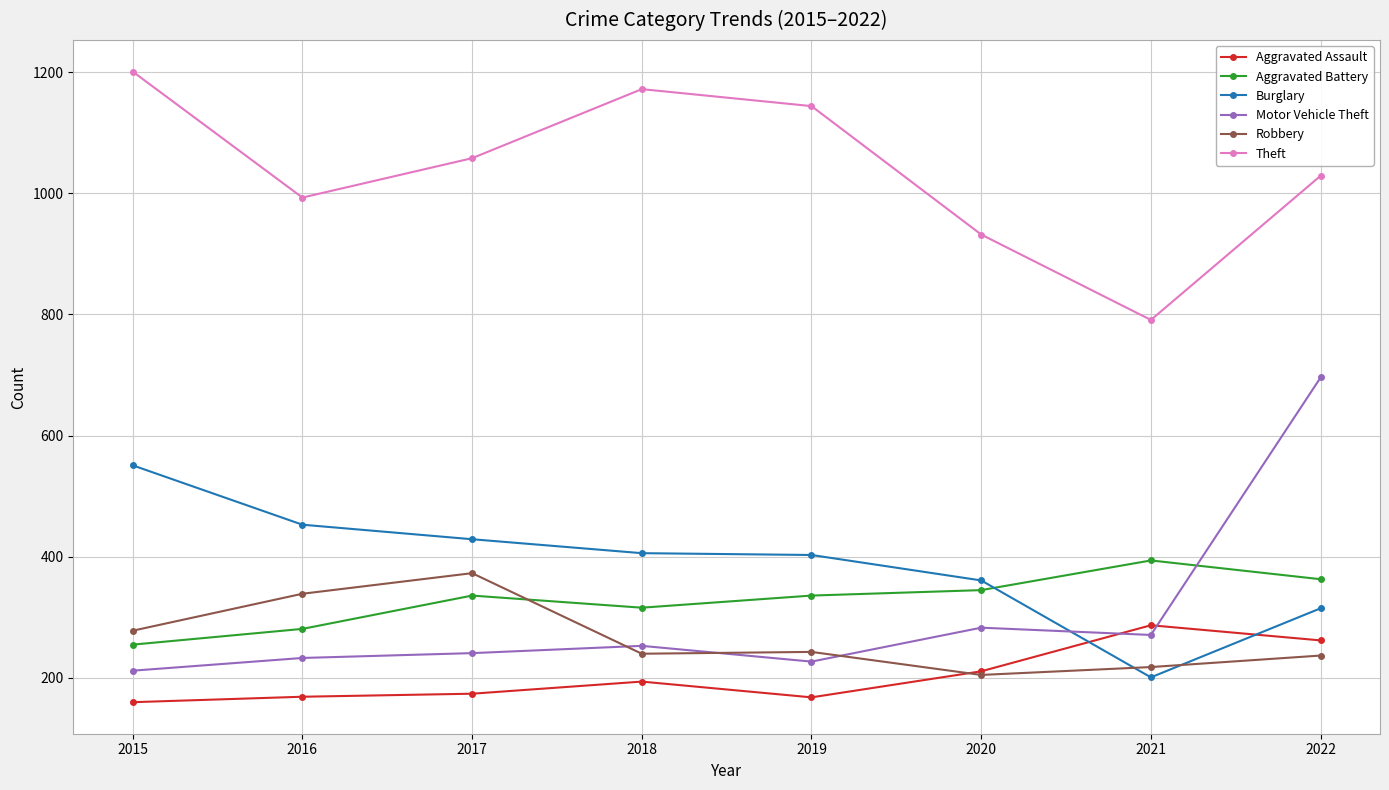

After their last crossing, which series has the higher values: Aggravated Battery or Robbery?

Aggravated Battery